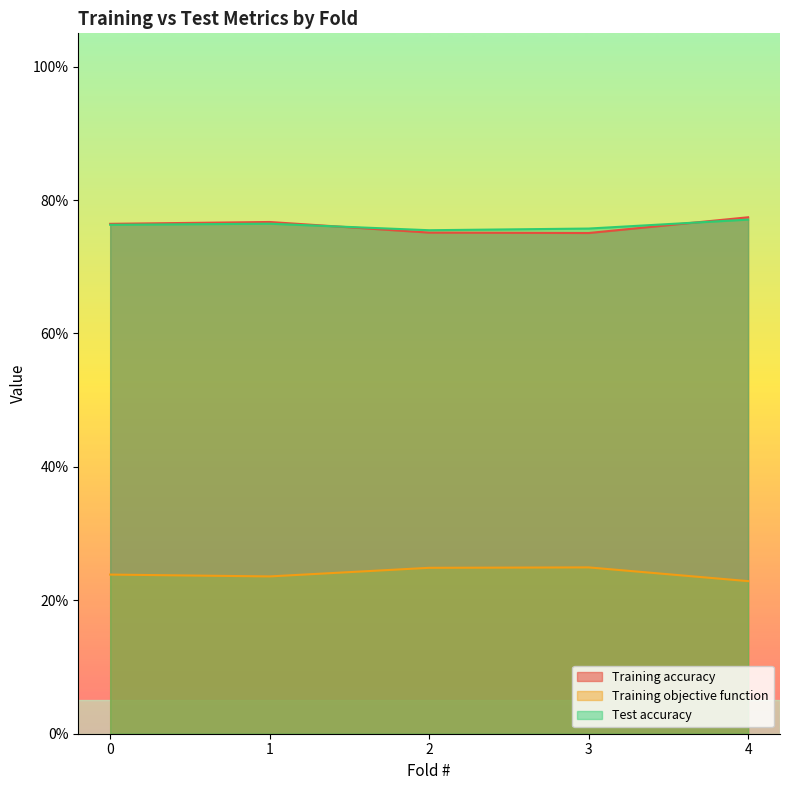

Reading left to right, transcribe all the data shown in this chart.

Training accuracy: 0.8	0.8	0.8	0.8	0.8
Training objective function: 0.2	0.2	0.2	0.2	0.2
Test accuracy: 0.8	0.8	0.8	0.8	0.8